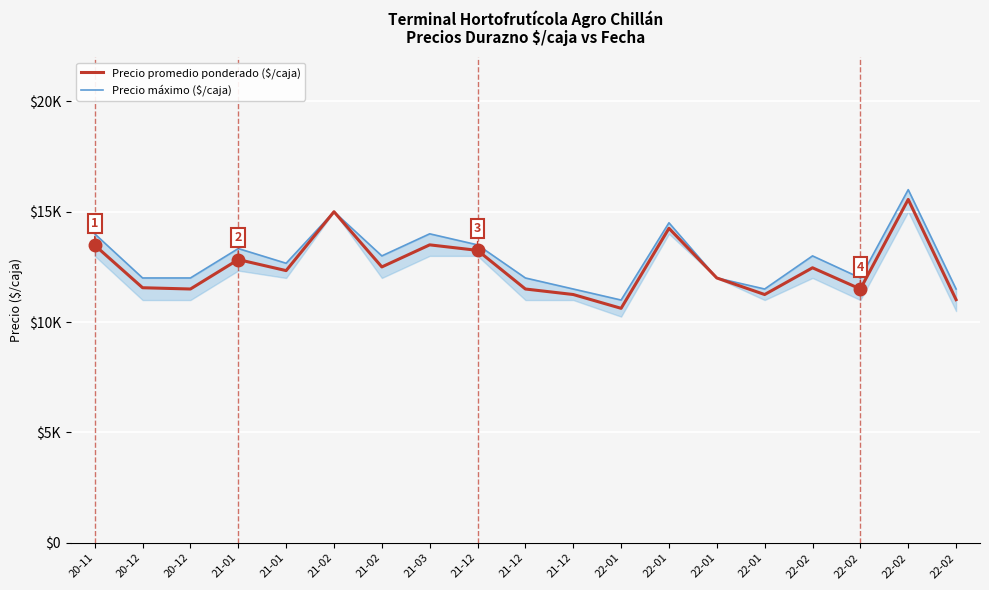

What is the greatest value displayed?

16000.0